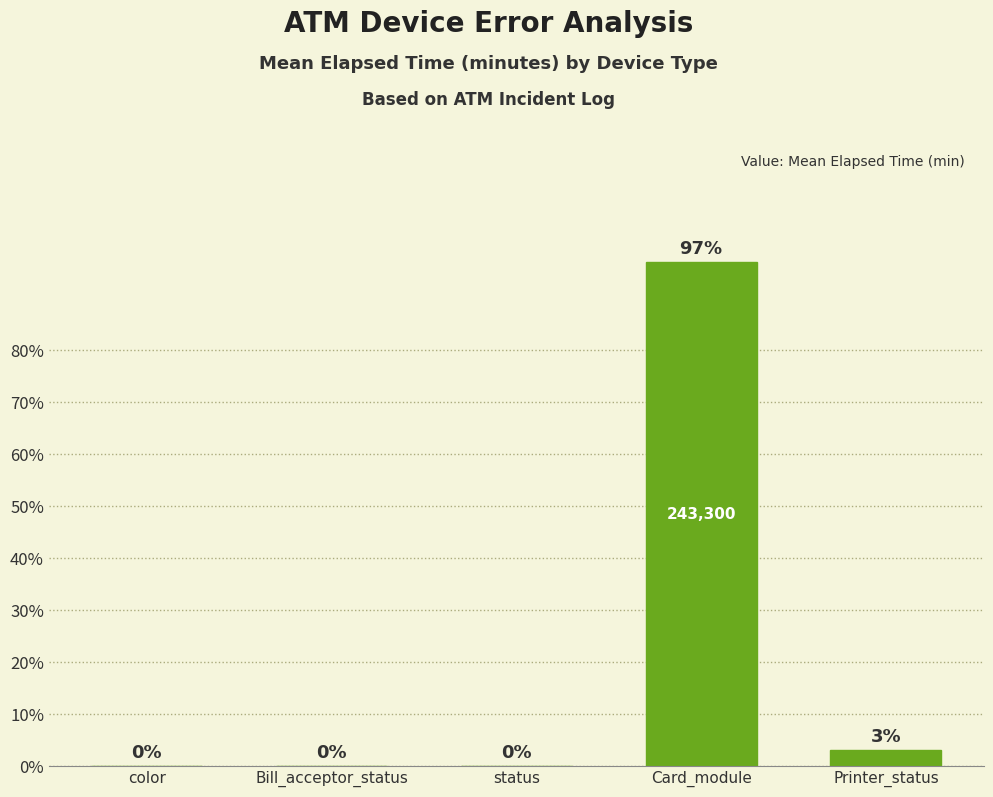

Is it true that the value at Card_module is 97?

True